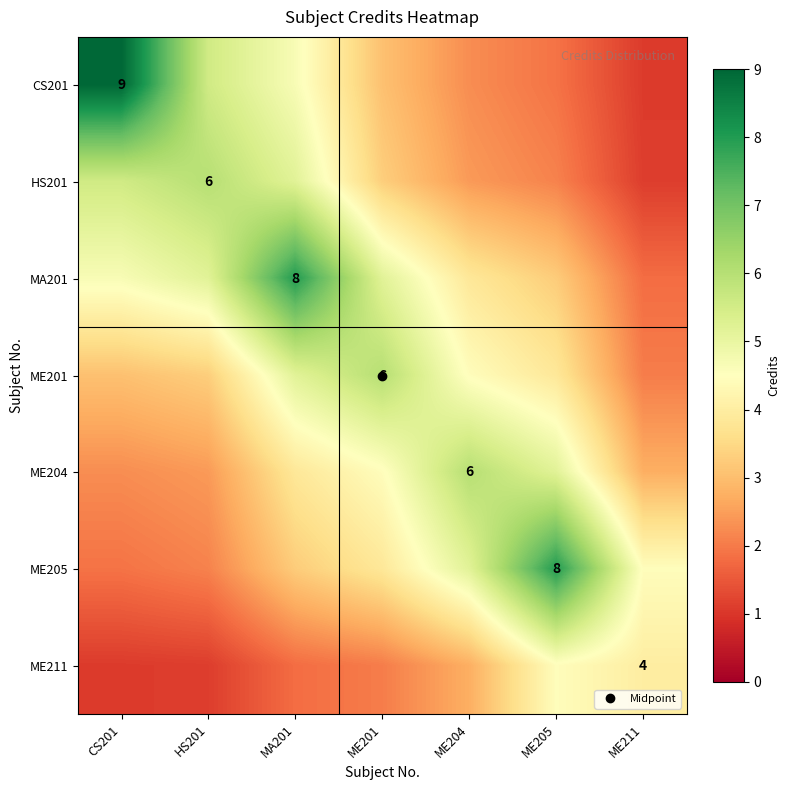

What is the maximum value shown in the chart?

9.0